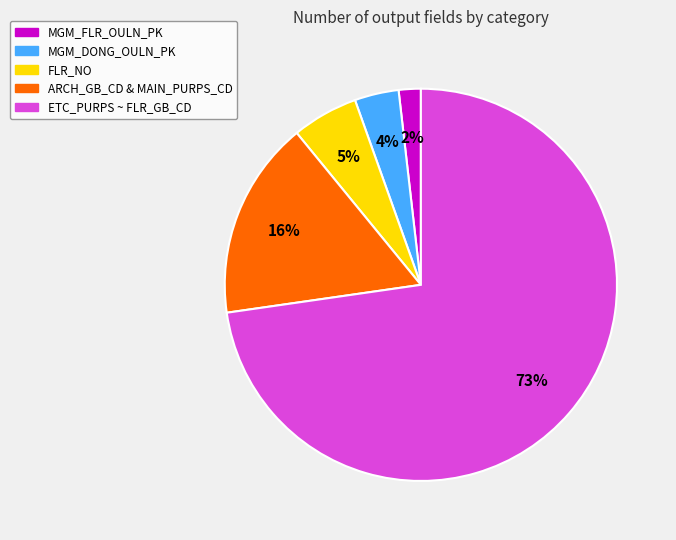

Is there a majority slice in this chart?

Yes